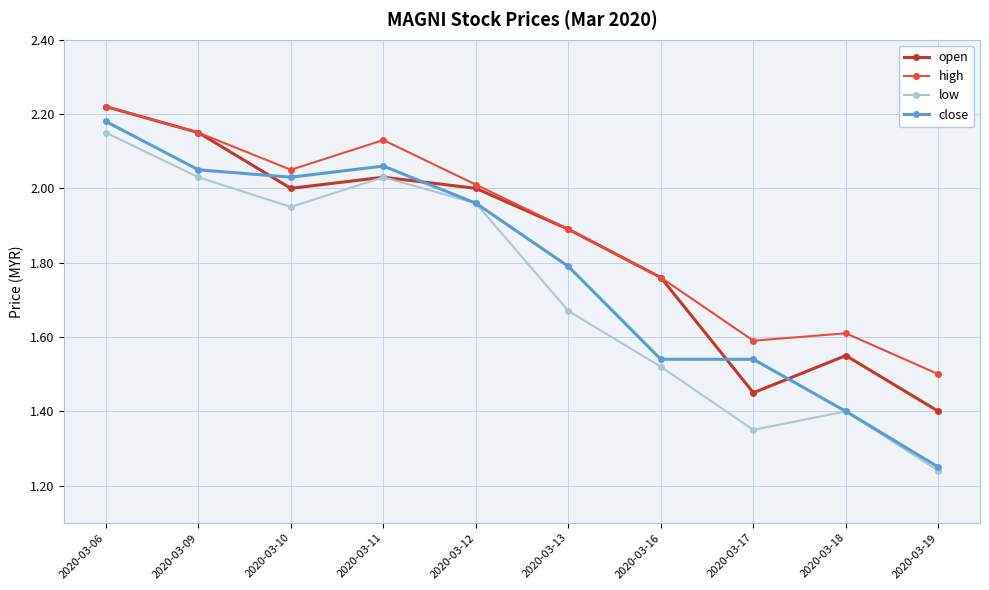

At which label is close closest to 1?

2020-03-19